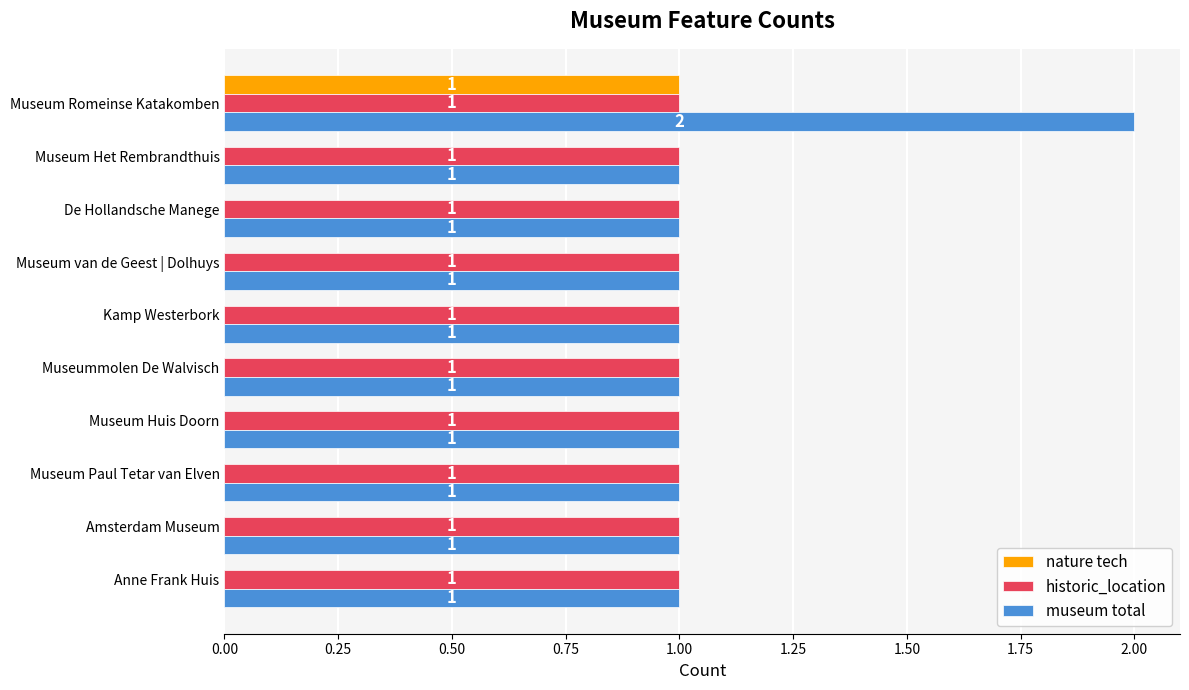

What is the sum of all museum total values?

11